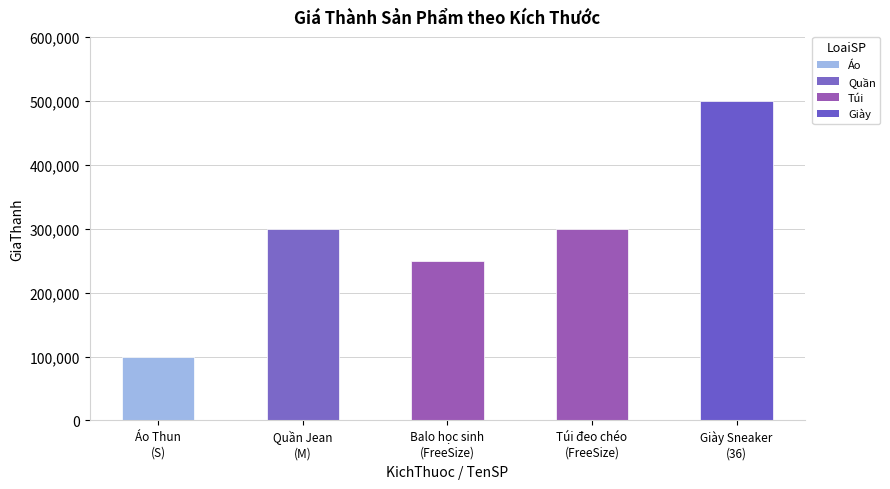

How many data points are less than 300000?

2